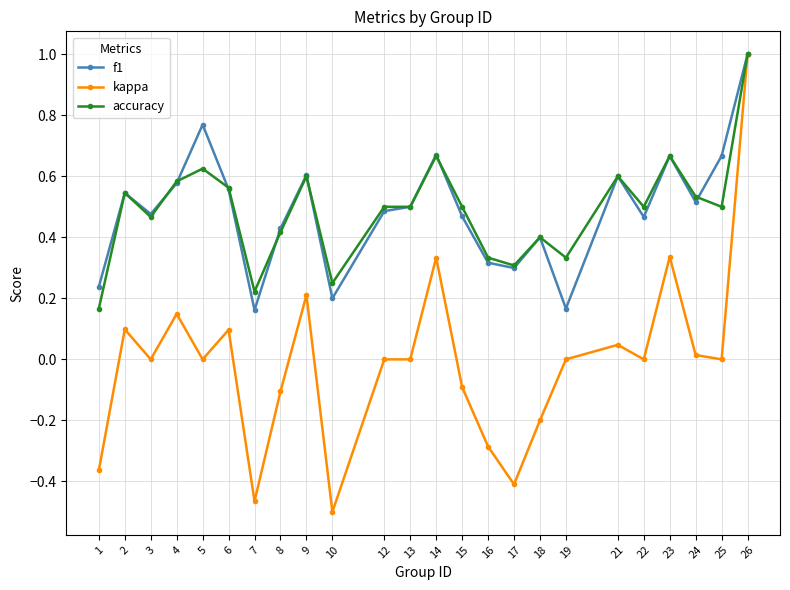

Which category has the highest value in the kappa series?

26